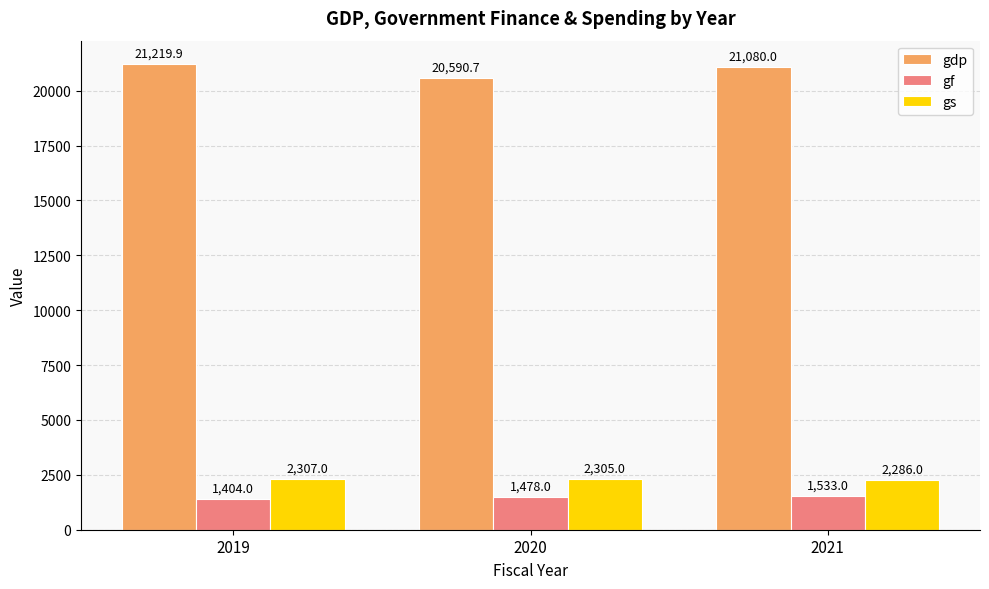

True or false: gdp has a value of 21080.0 at 2021.

True